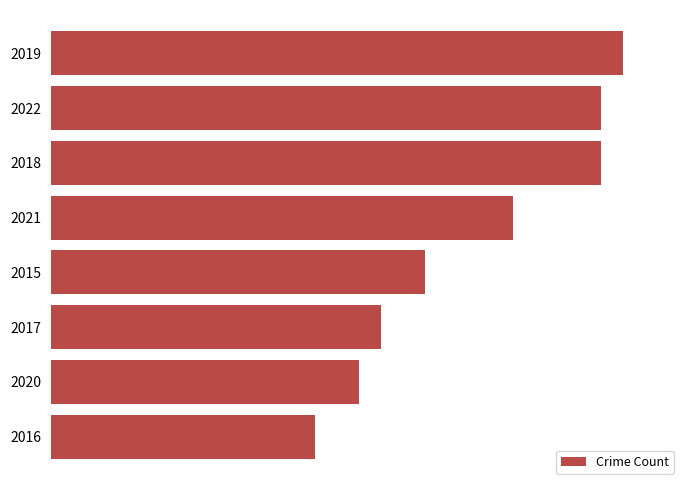

Rank the categories by value from lowest to highest.

2016, 2020, 2017, 2015, 2021, 2022, 2018, 2019